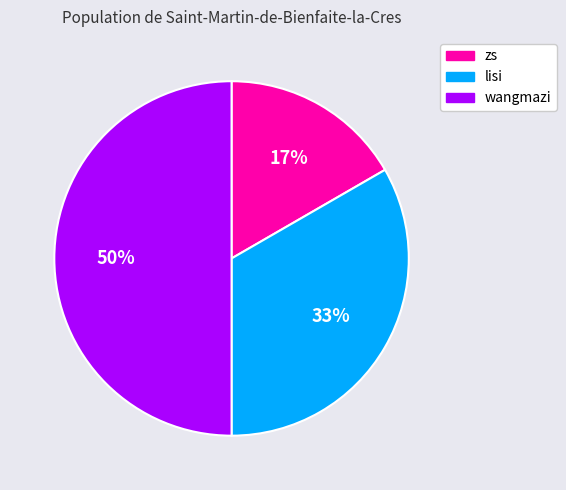

How many segments does this pie chart have?

3